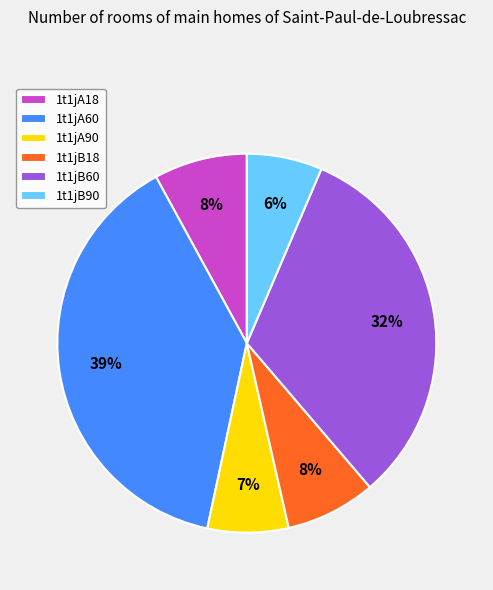

Is there a majority slice in this chart?

No